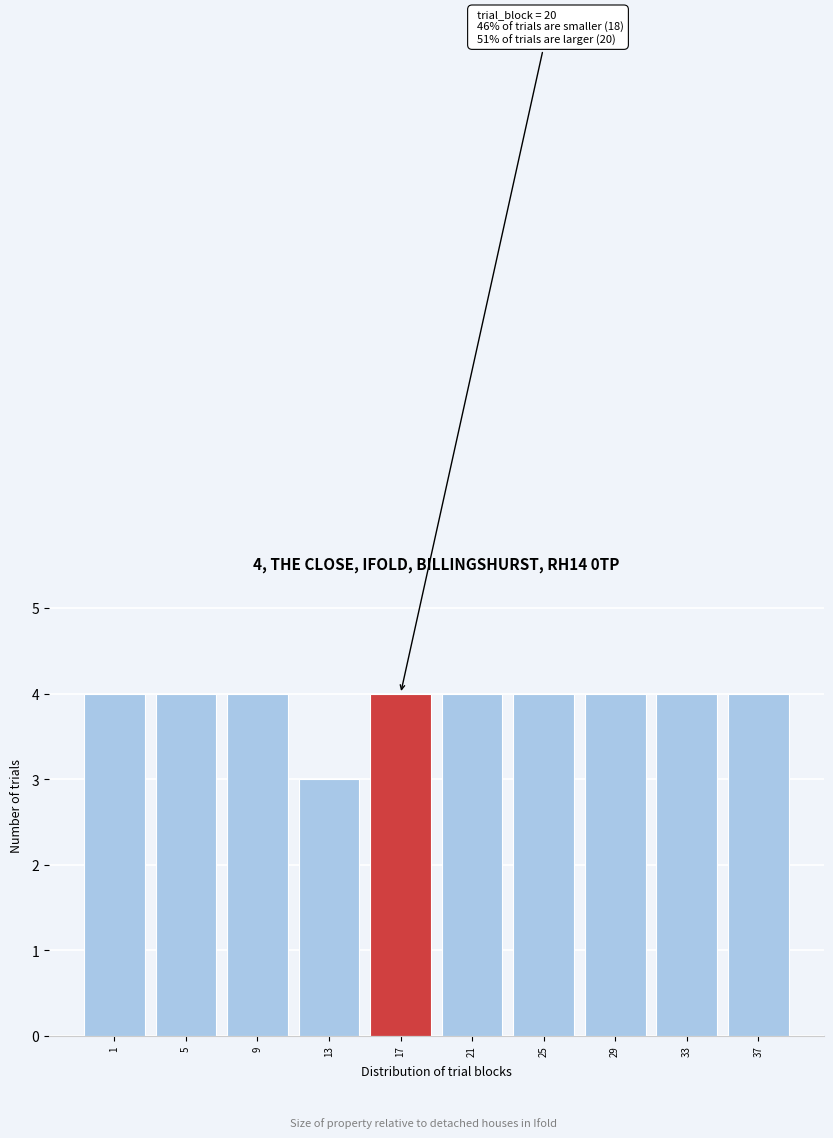

Reading left to right, list all the values displayed in this chart.

4	4	4	3	4	4	4	4	4	4